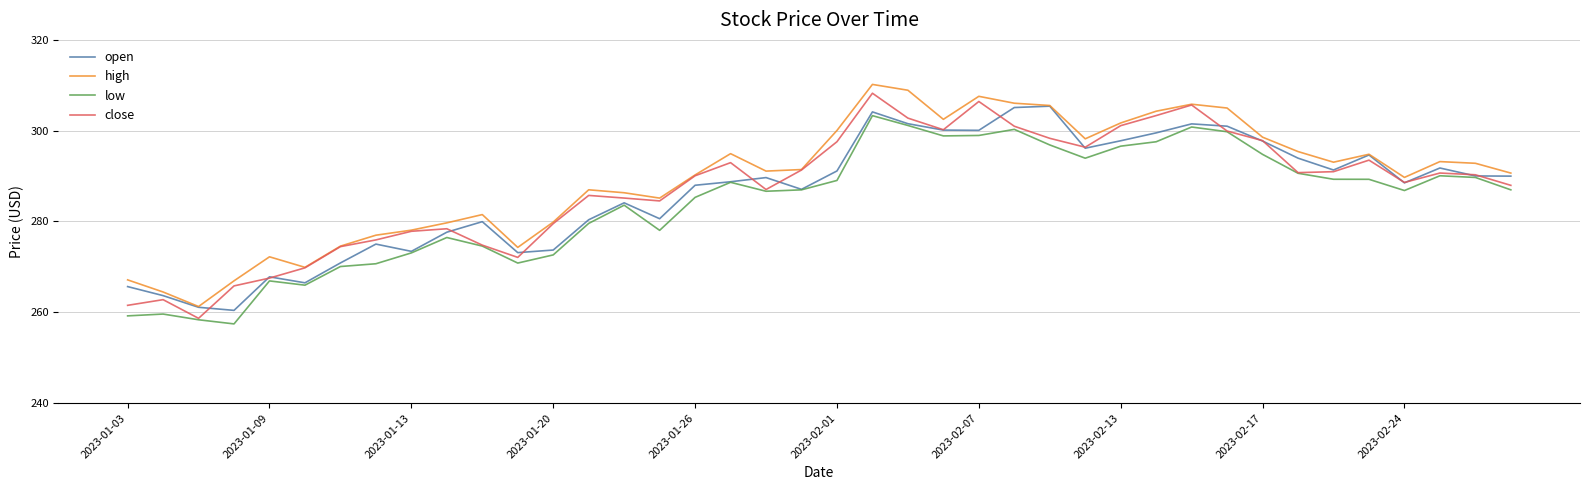

What is the average value of the high series?

289.4